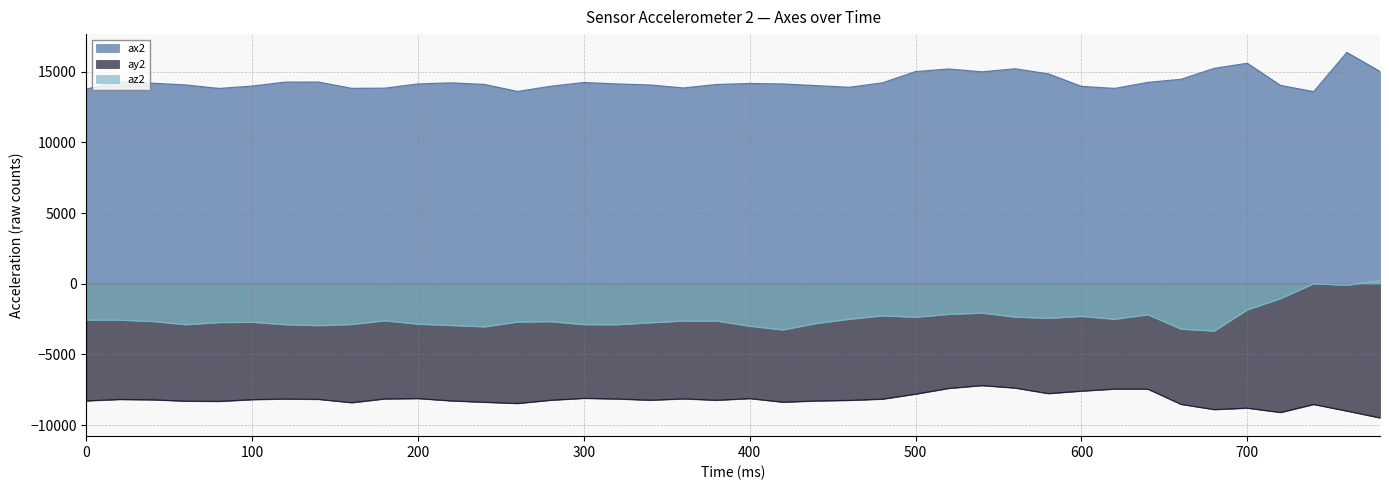

How many lines are shown in the chart?

3